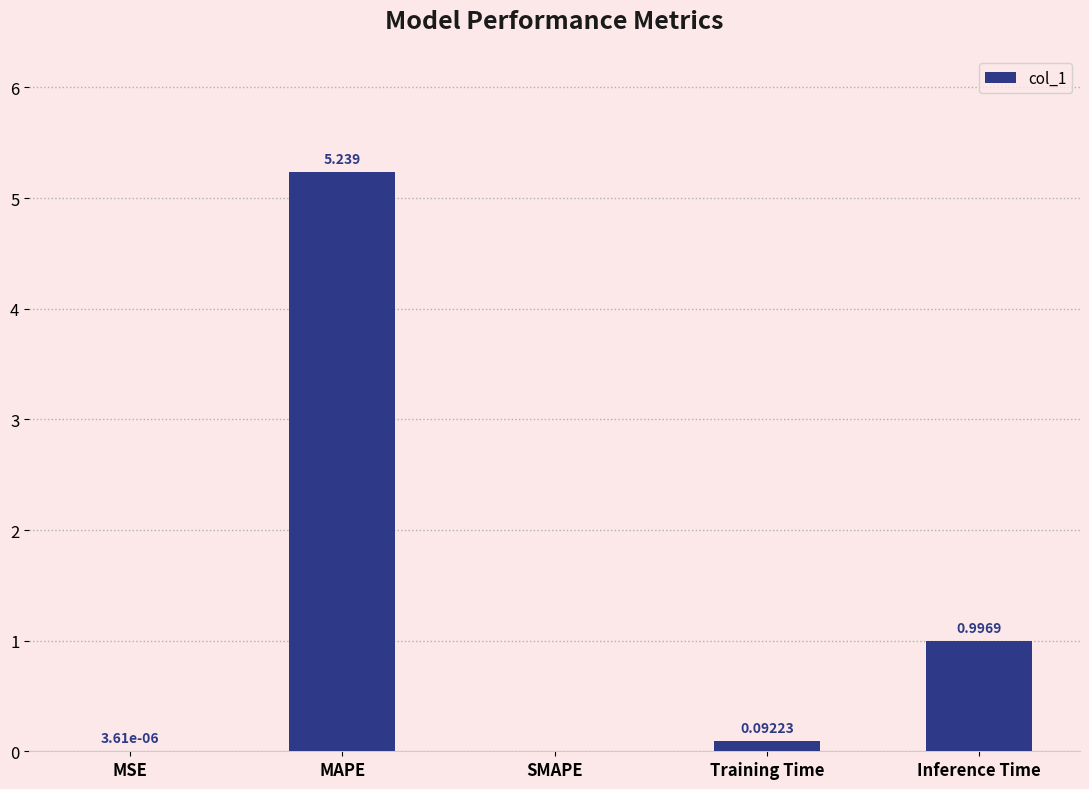

Where is the data nearest to the value 2?

Inference Time